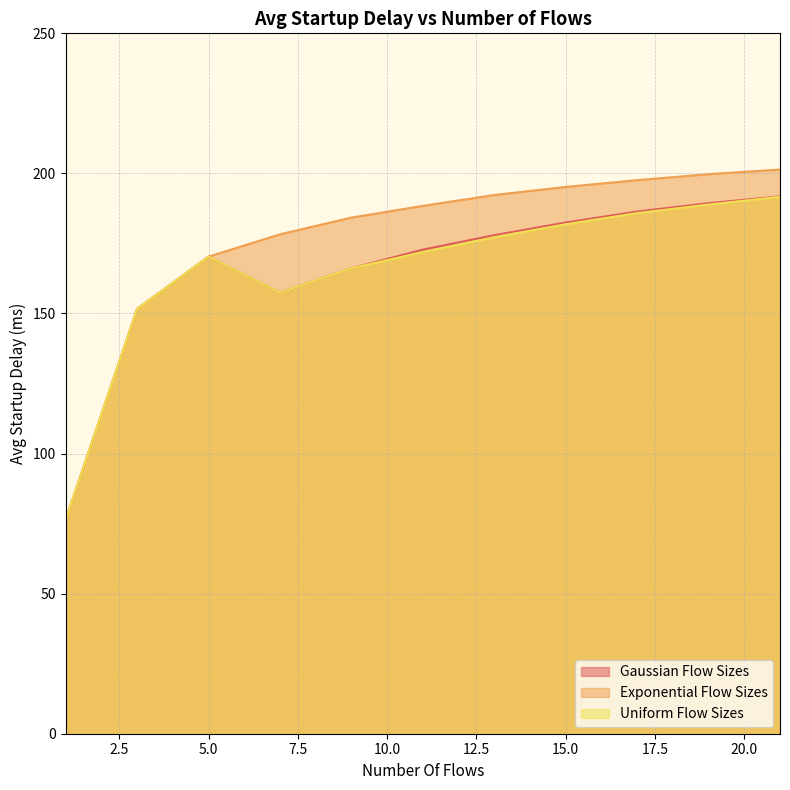

What is the average value of the Gaussian Flow Sizes series?

165.7